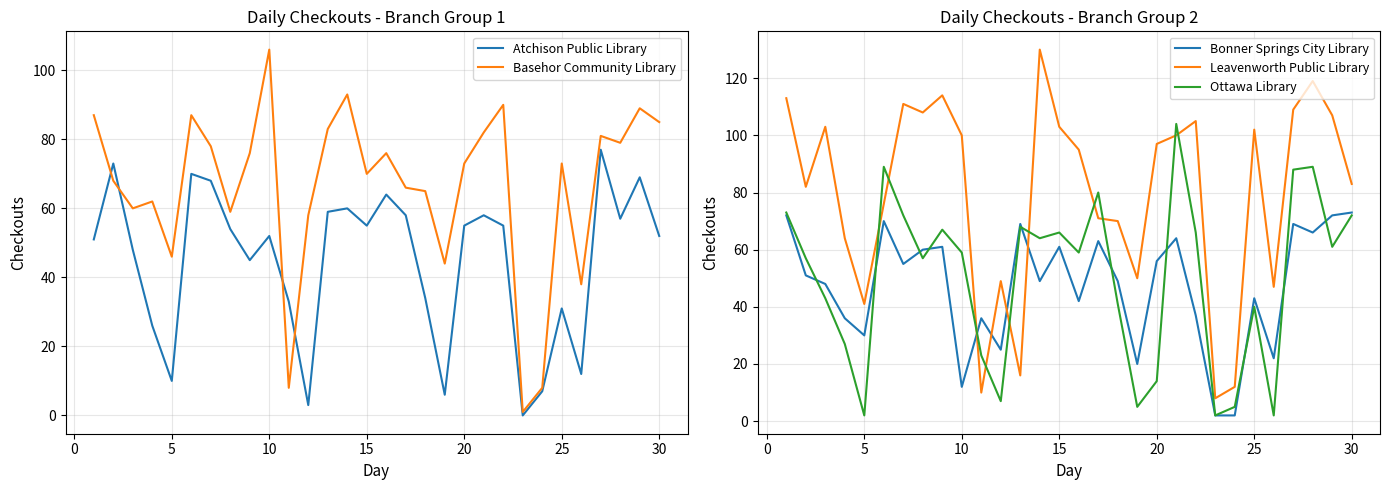

True or false: Leavenworth Public Library has a value of 103 at 15.

True